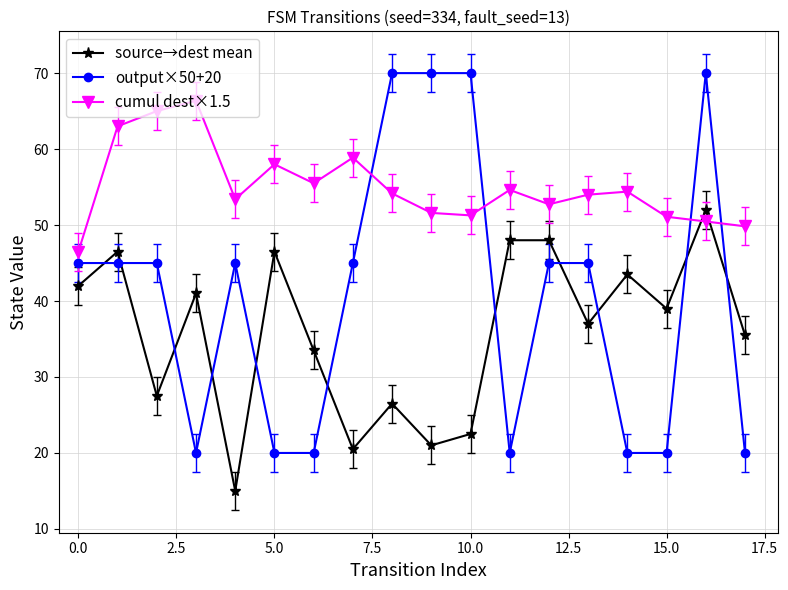

After their last crossing, which series has the higher values: source→dest mean or output×50+20?

source→dest mean